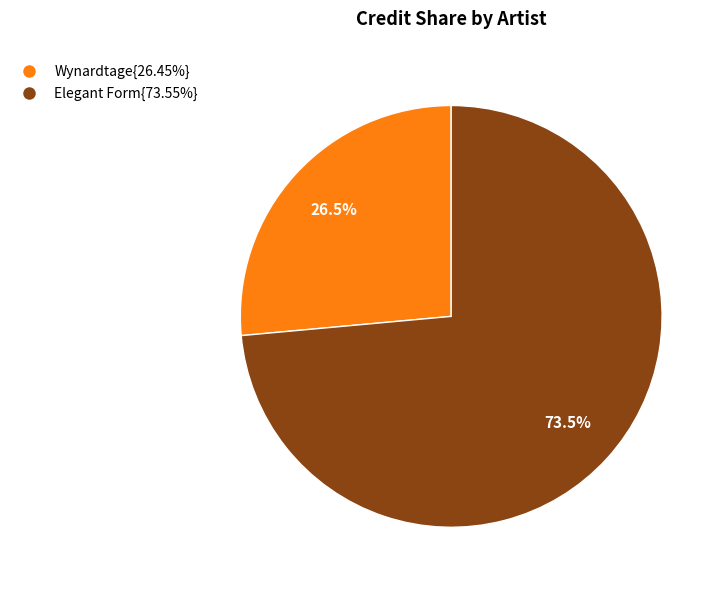

Is there a majority slice in this chart?

Yes